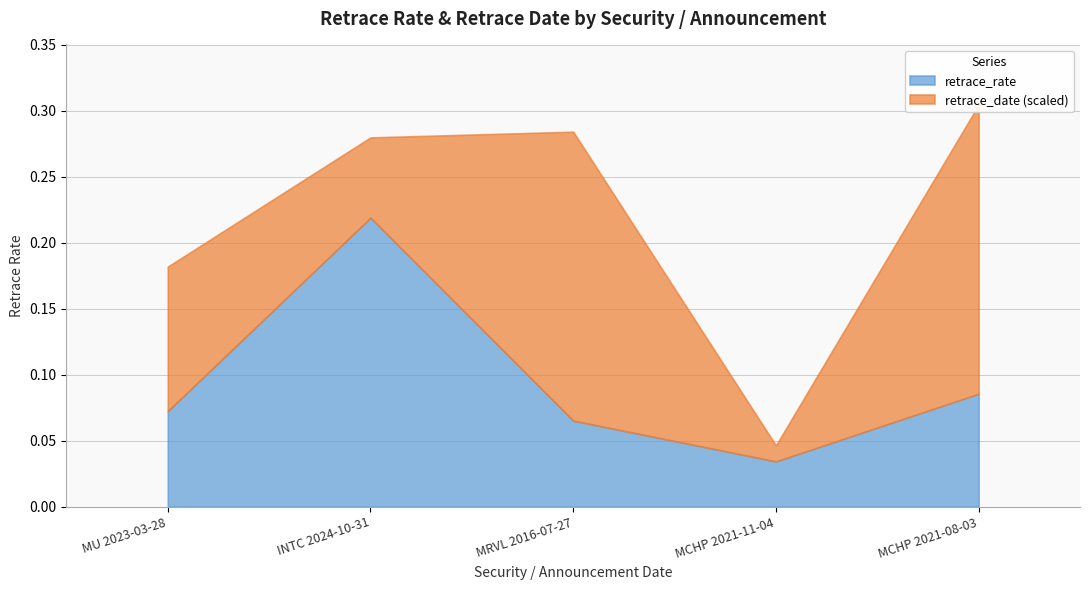

Which series changed the most between INTC 2024-10-31 and MRVL 2016-07-27?

retrace_date